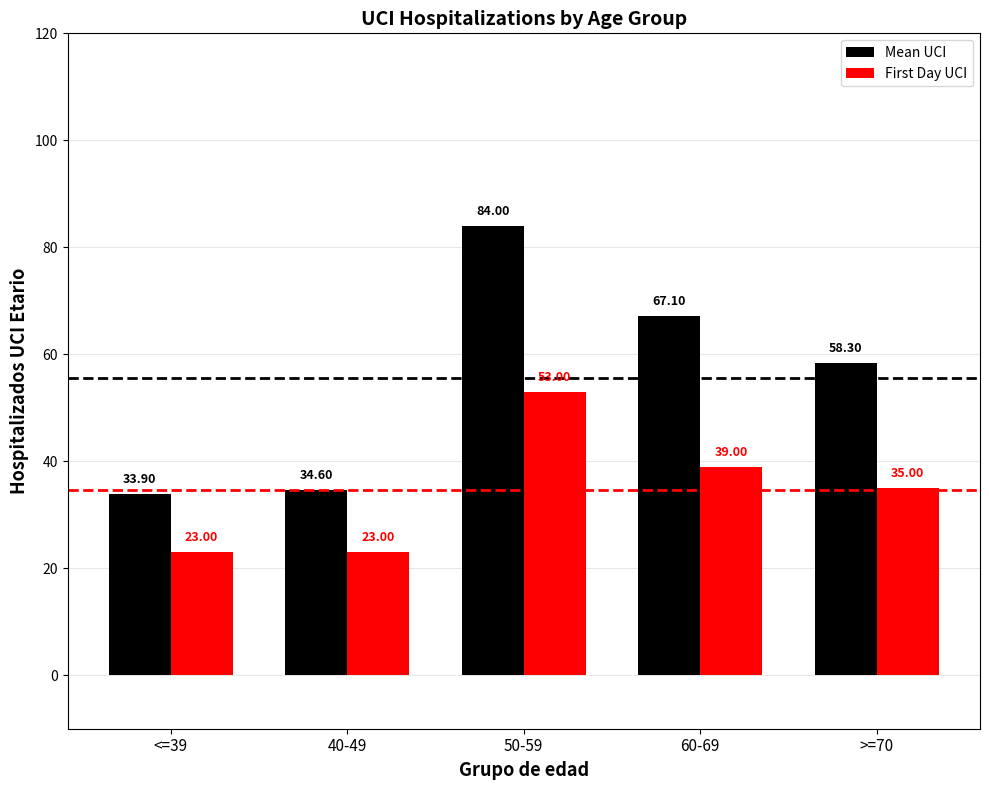

At which label does Mean UCI reach its peak?

50-59